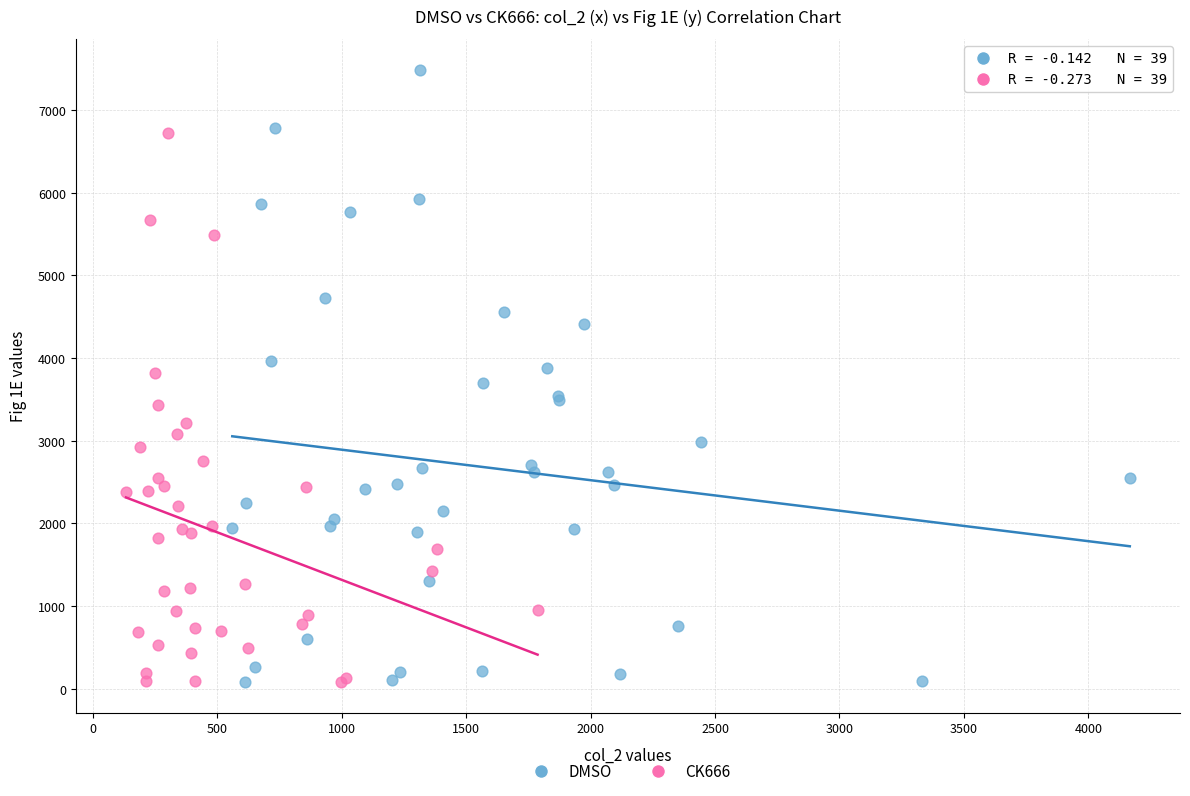

Which series reaches the maximum Y coordinate?

DMSO